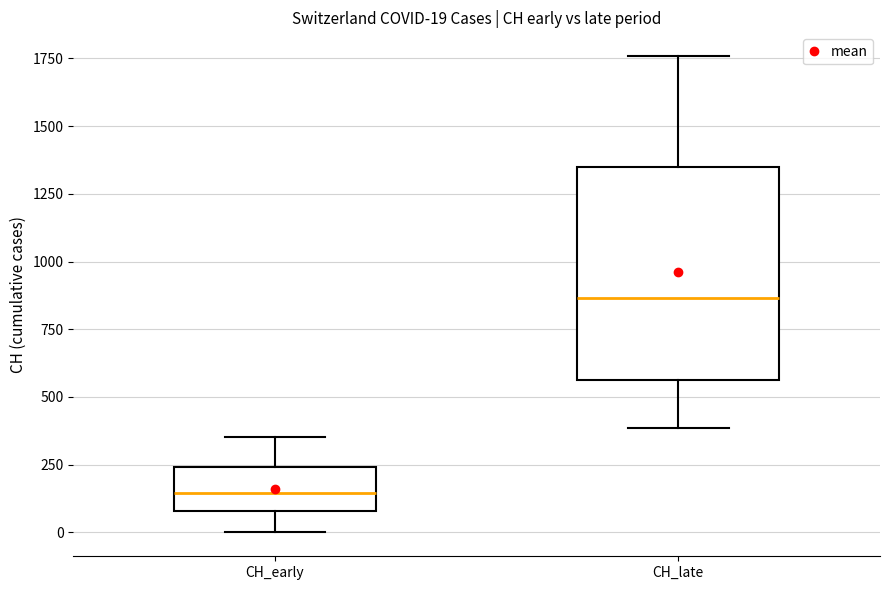

Which box is the tallest, from its lower edge to its upper edge?

CH_late